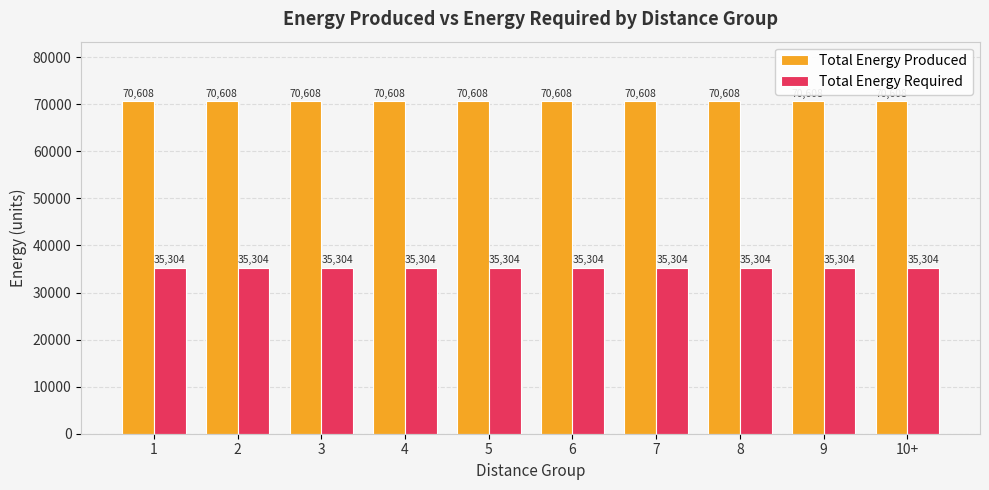

What is the difference between the highest and lowest values at 9?

35304